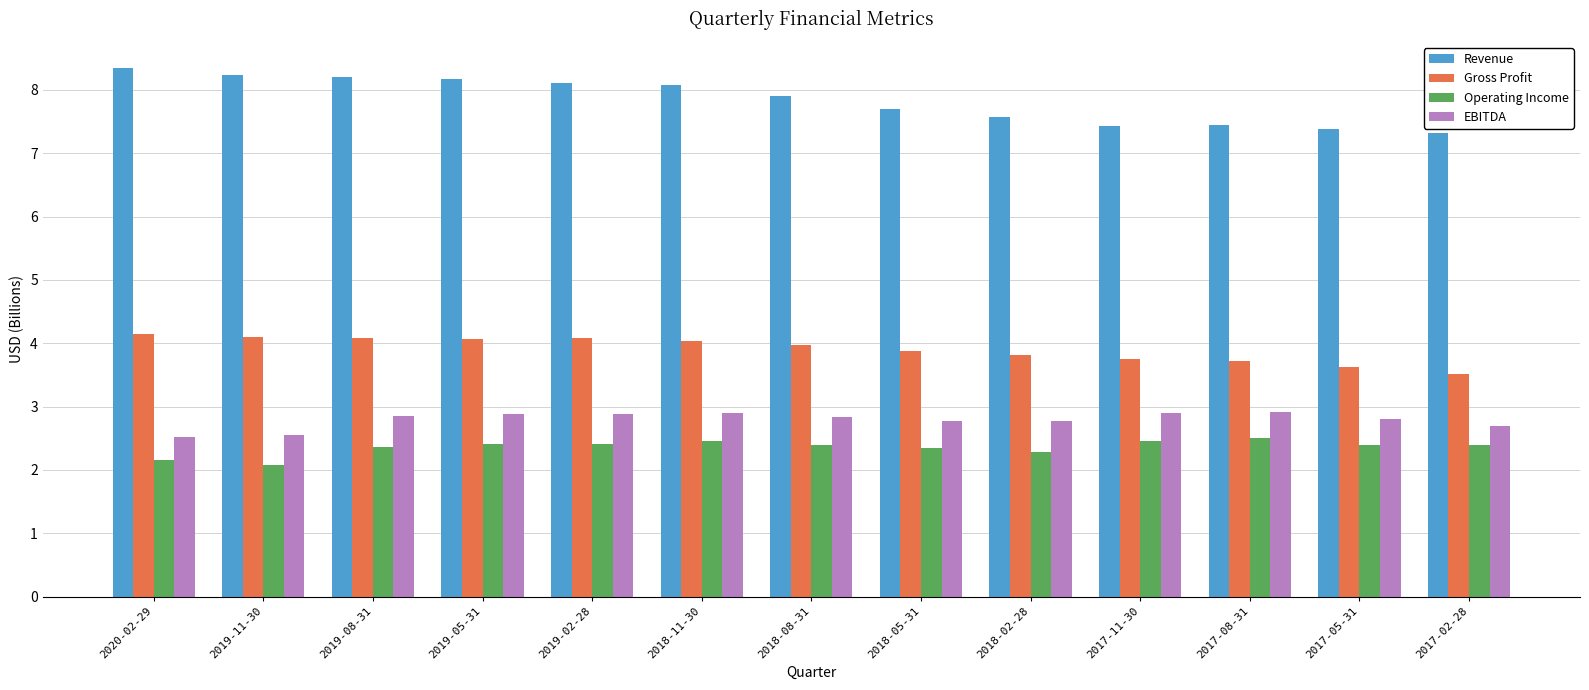

Which series has the largest range (max minus min)?

Revenue